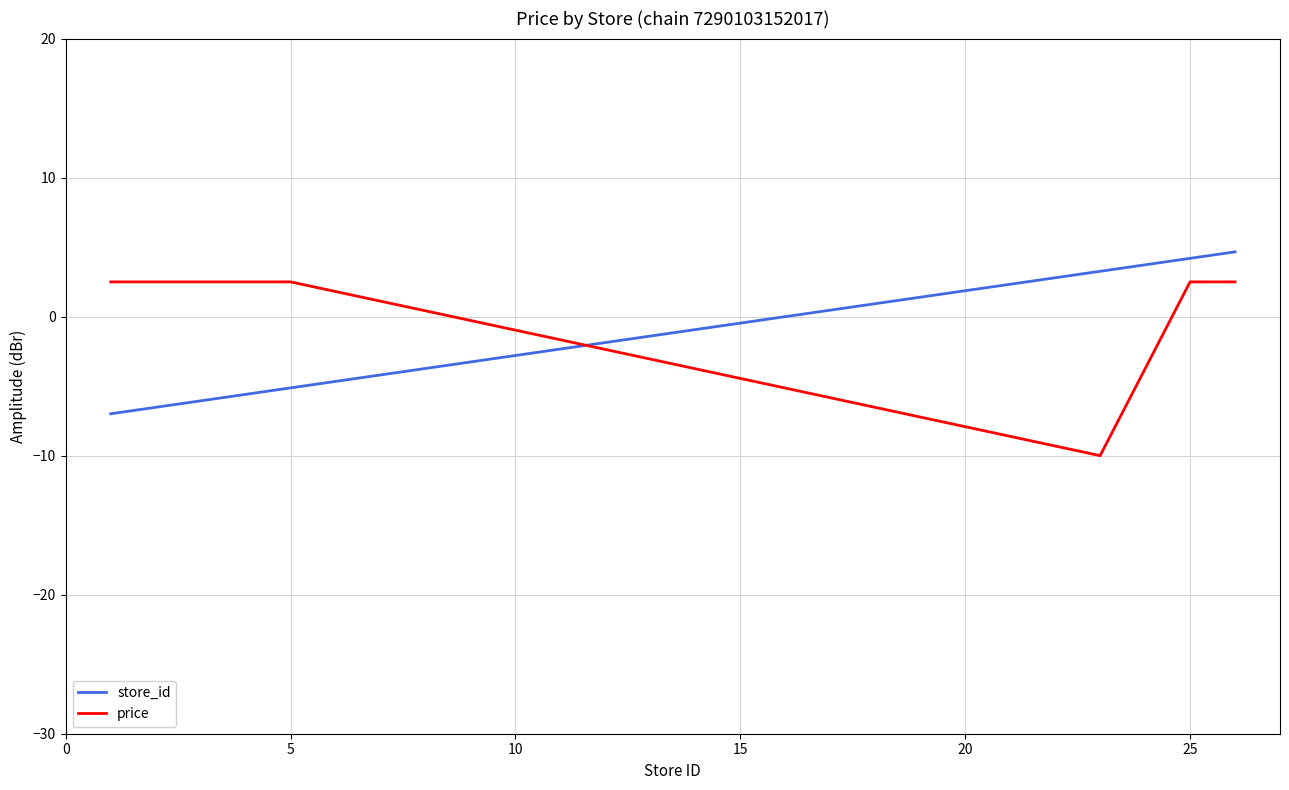

What is the maximum value shown in the chart?

4.7